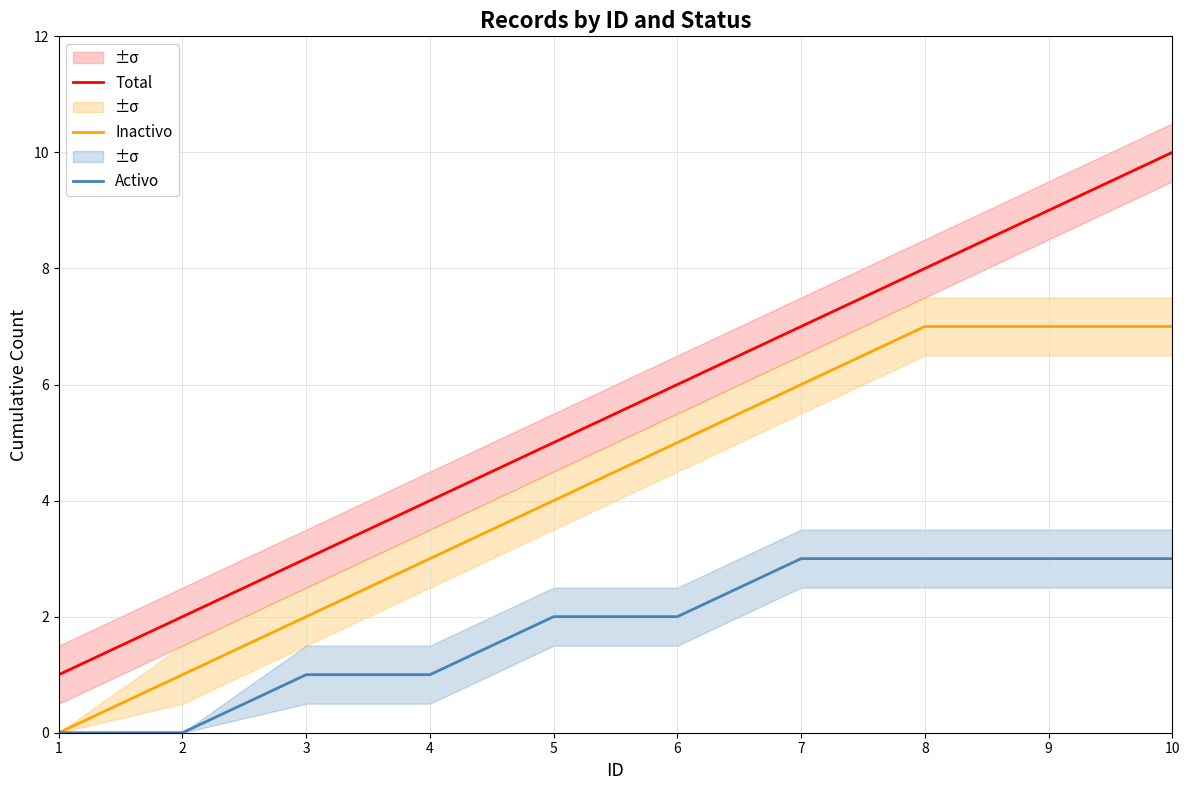

Is it true that Total equals 14 at 9?

False